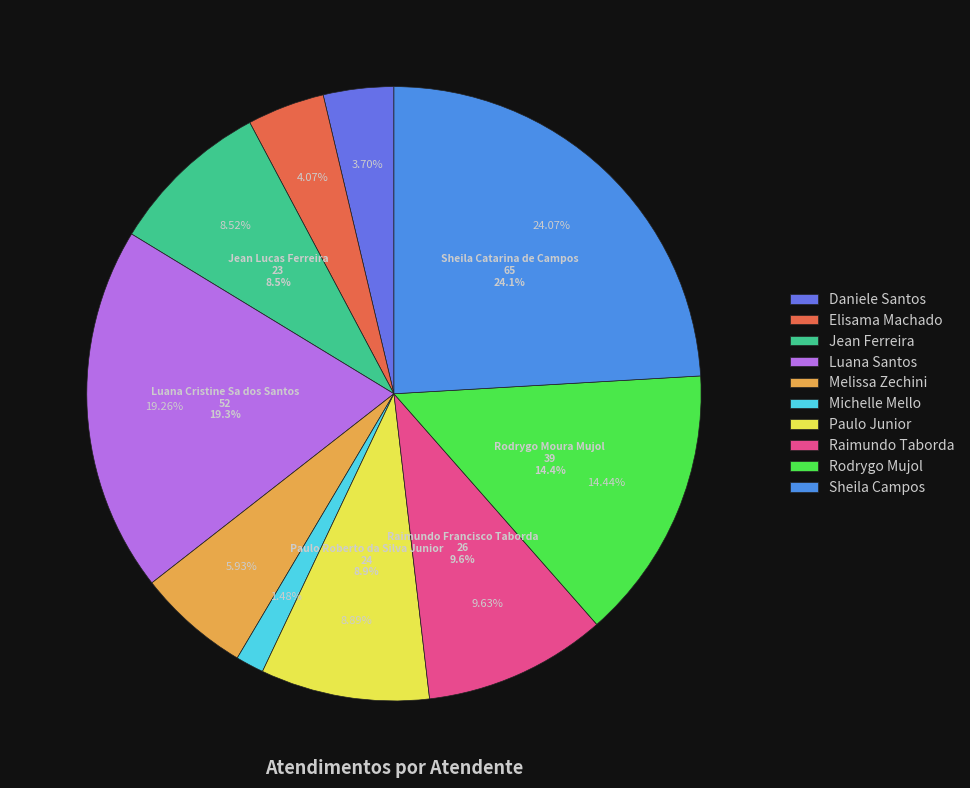

Does any single category account for the majority?

No